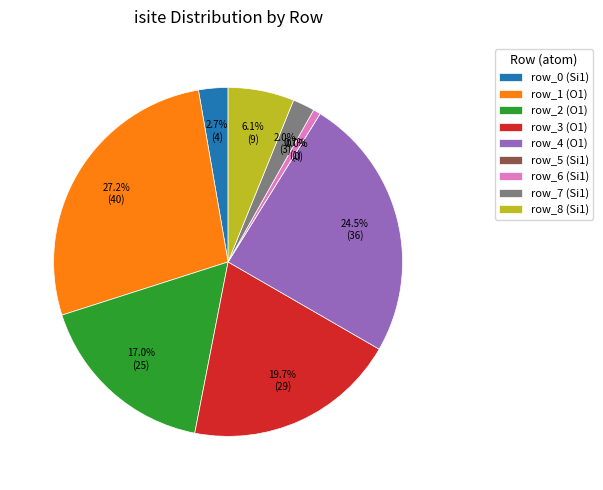

What is the ratio of the value at row_0 to the value at row_2?

0.2